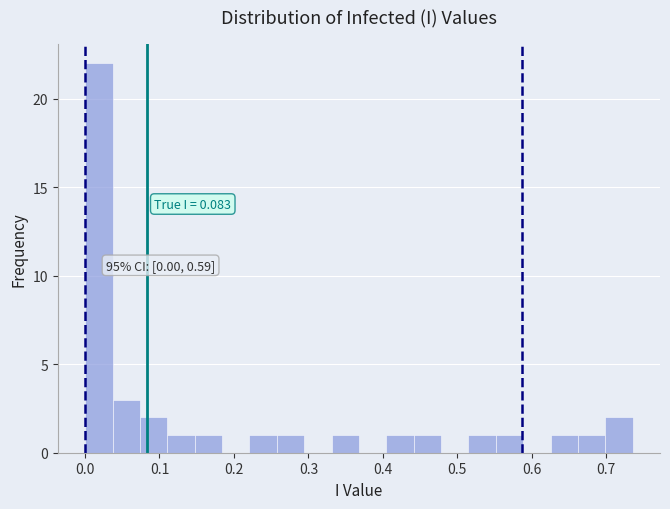

Read against the x-axis, roughly where is the centre of the tallest bar?

0.02